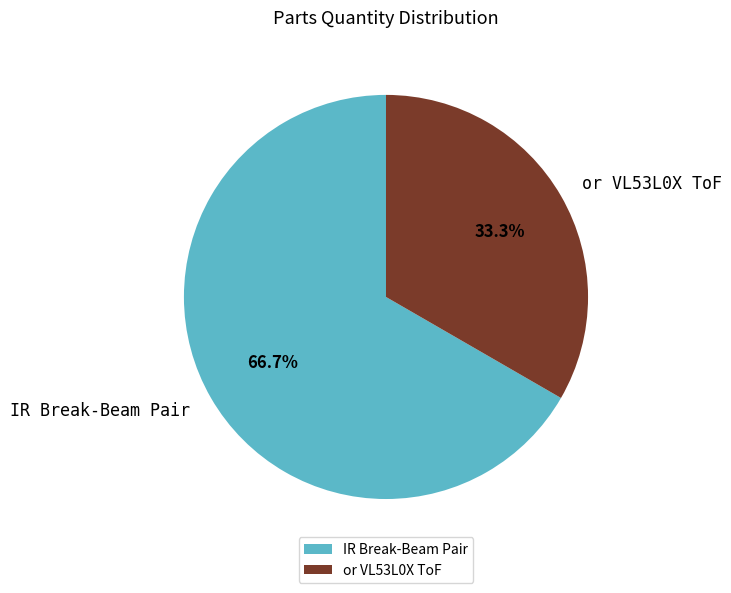

Which category has the smallest portion of the pie?

or VL53L0X ToF